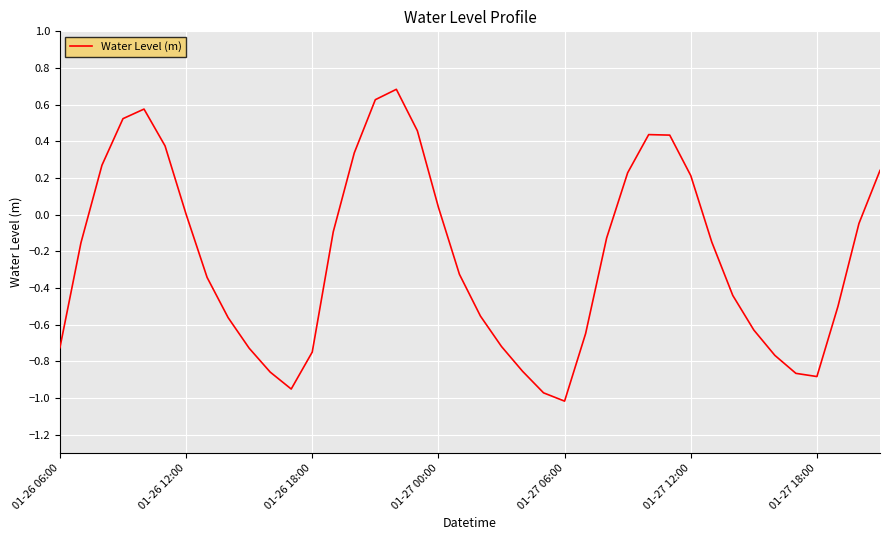

What is the difference between the maximum and minimum values?

1.7